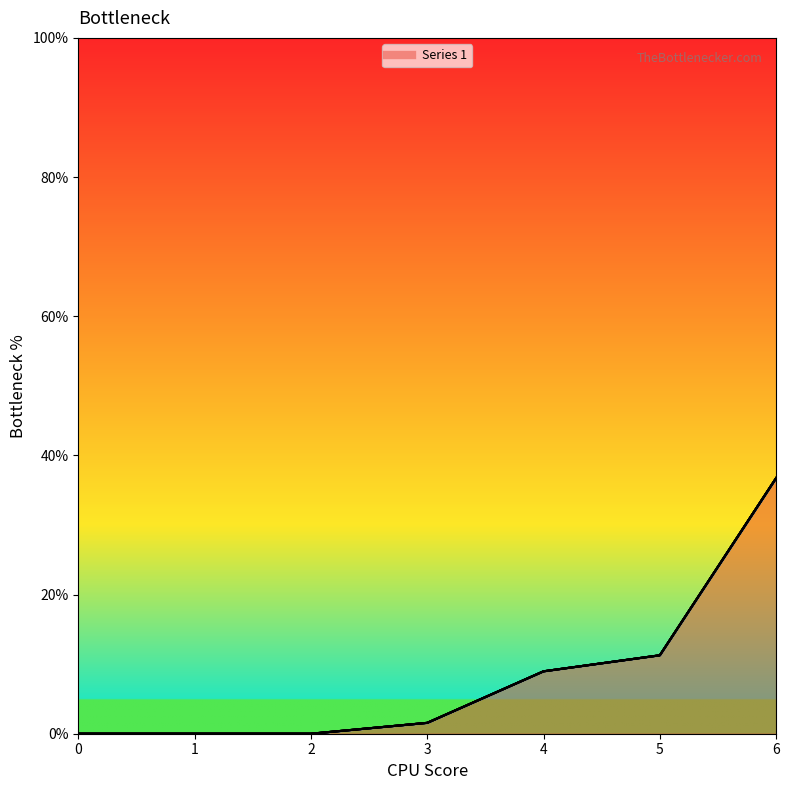

Is it true that 5 equals 0.0 at 1?

True